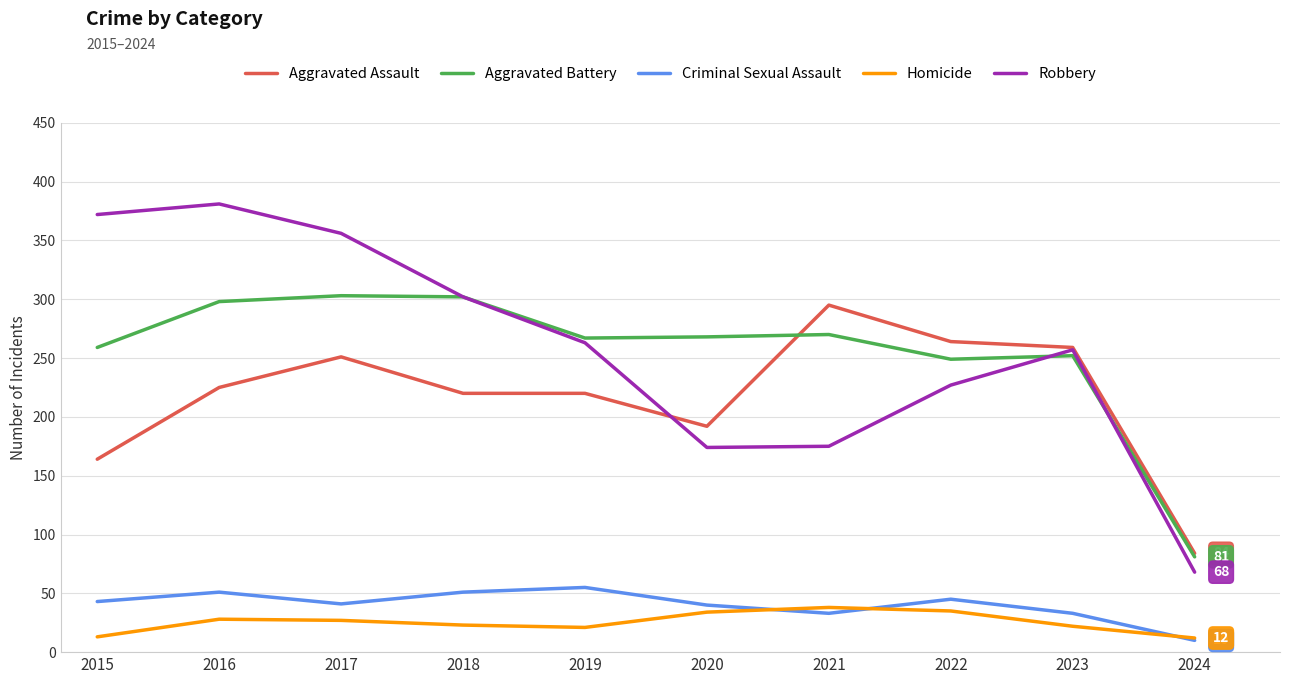

True or false: Aggravated Assault has a value of 192 at 2020.

True